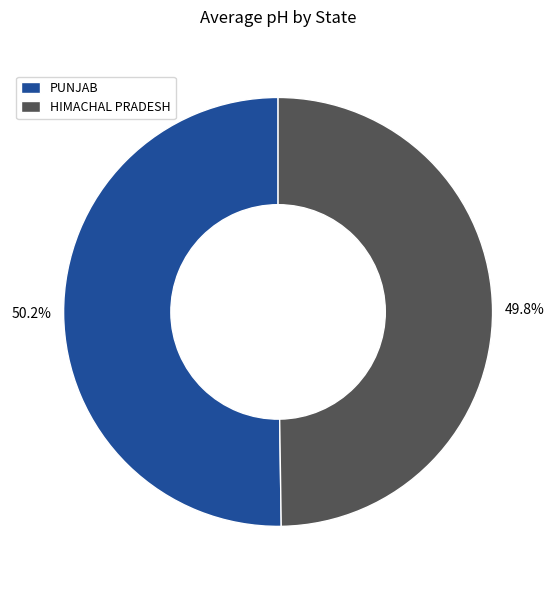

Is there any slice that represents more than half of the pie?

Yes